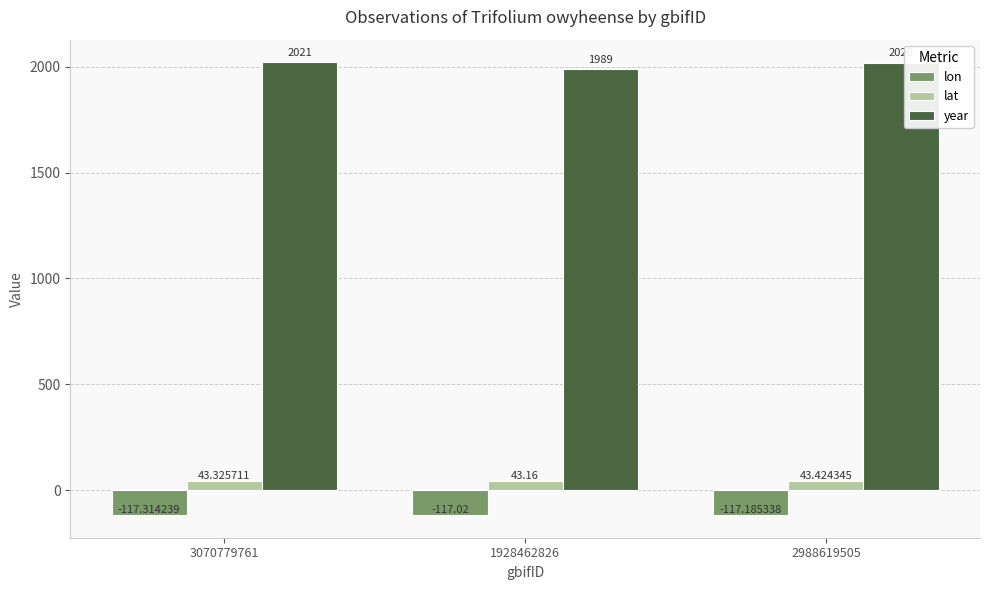

What is the total value across all series at 1928462826?

1915.1